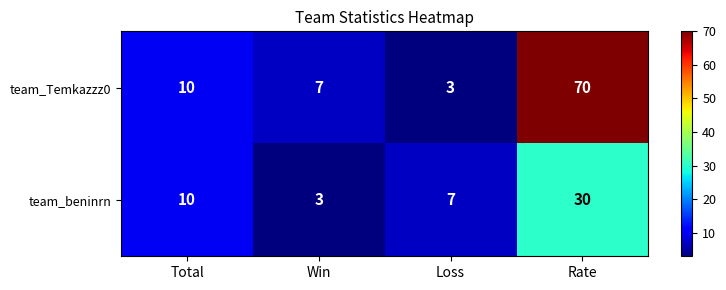

What is the maximum value shown in the chart?

70